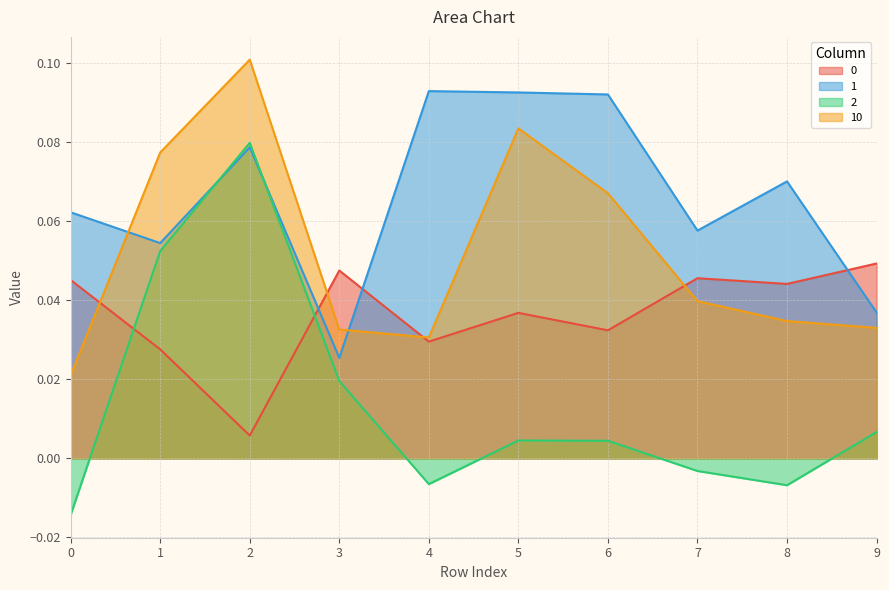

The 2 series shows -0.0 at 4. True or false?

False